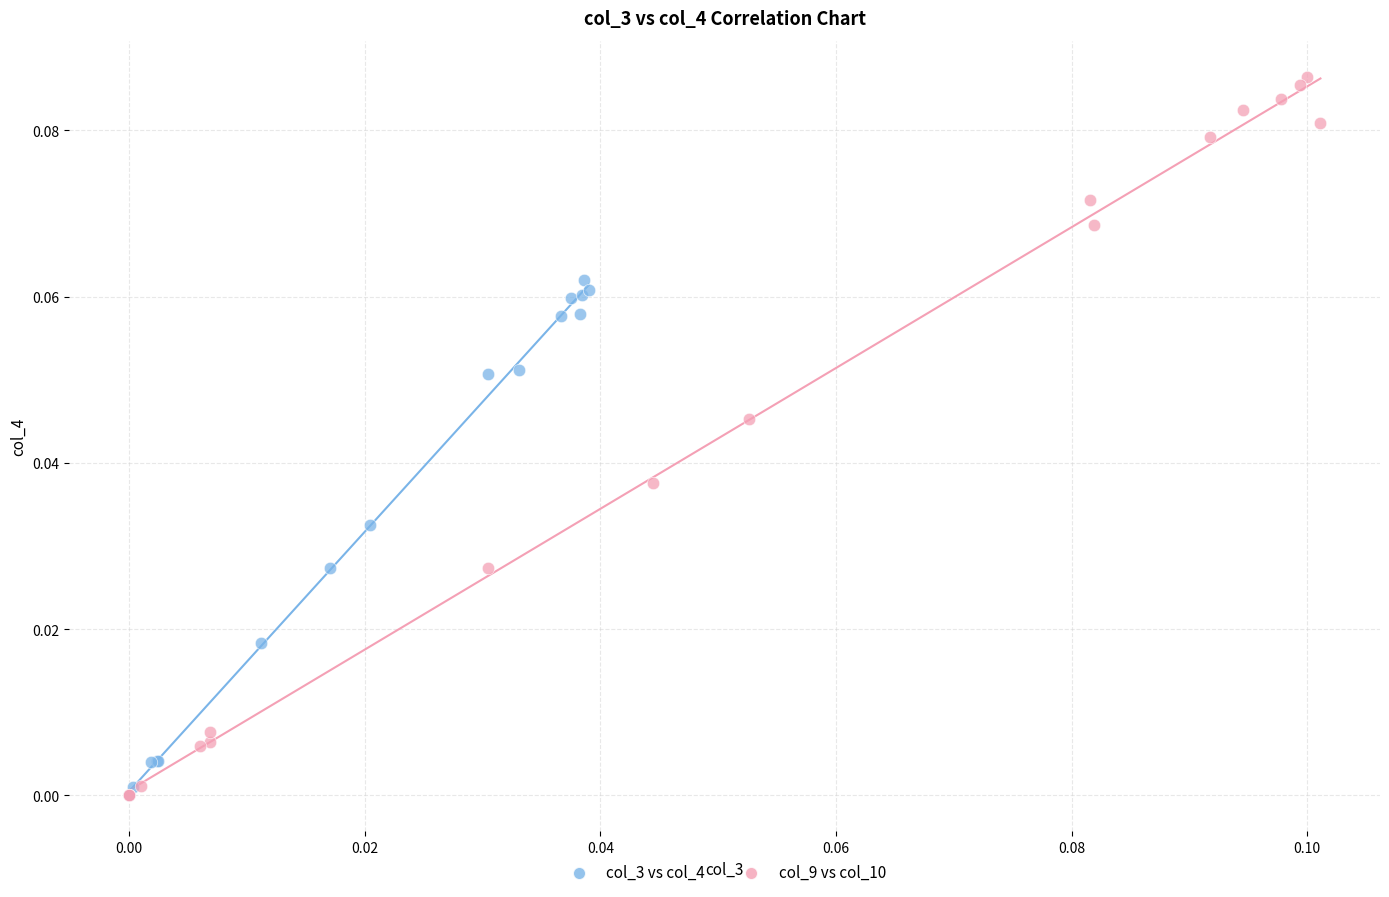

Which series reaches the maximum Y coordinate?

col_9 vs col_10